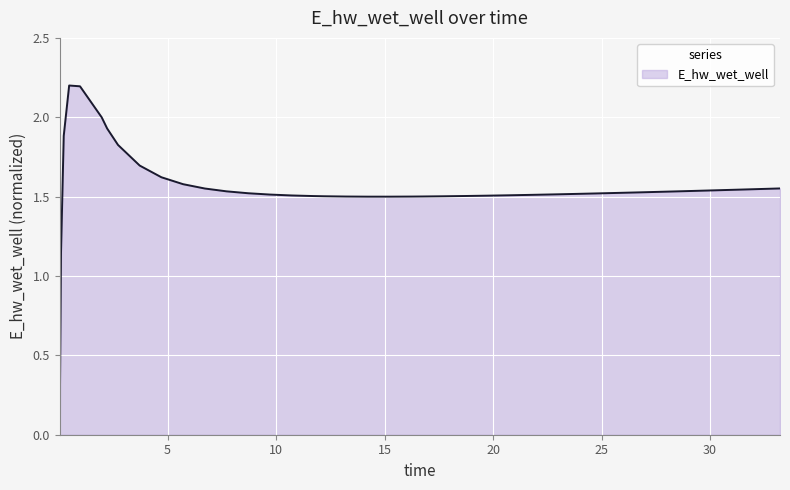

What is the difference between the maximum and minimum values?

2.2